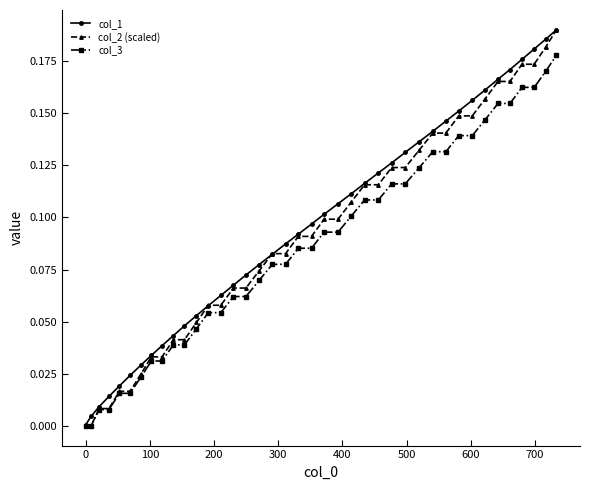

Which series has the largest range (max minus min)?

col_2 (scaled)